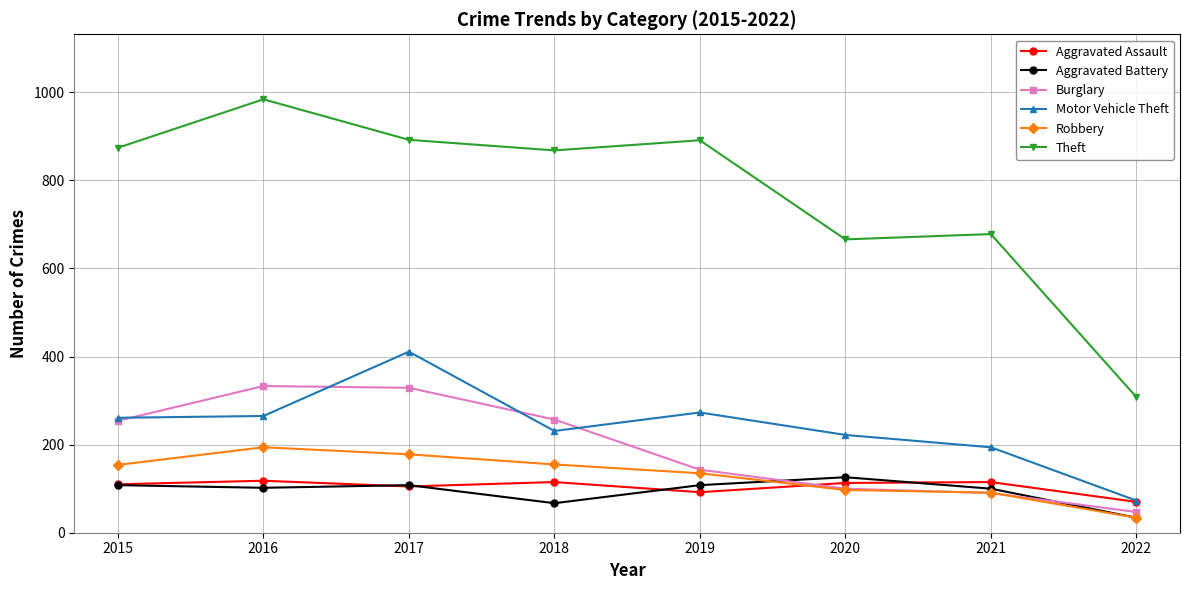

Which label corresponds to the largest value in the chart?

2016